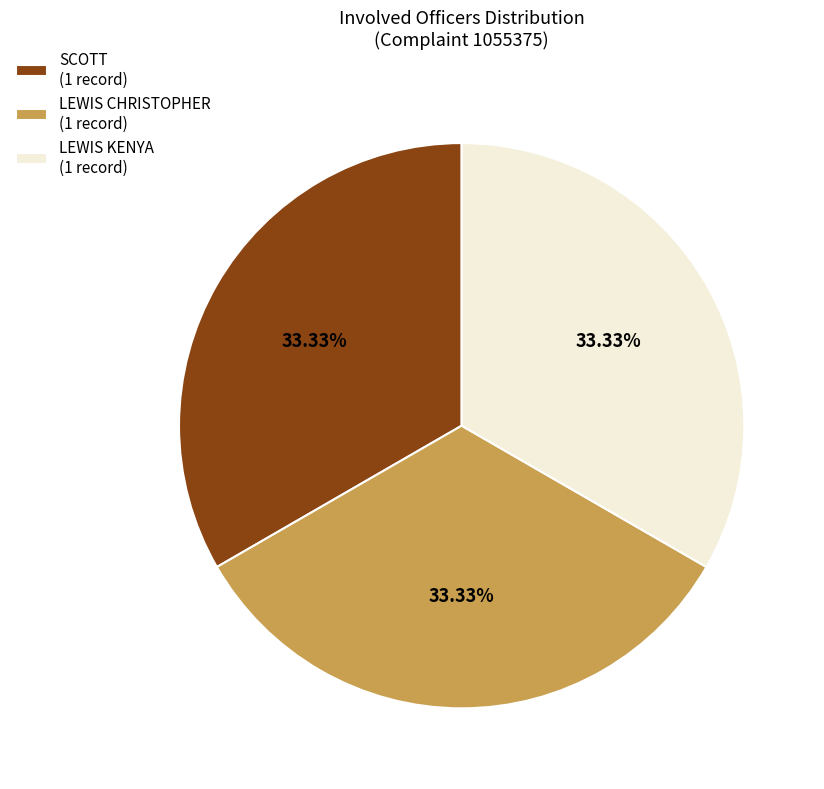

Do SCOTT (1 record) and LEWIS KENYA (1 record) together represent more than half of the pie?

Yes